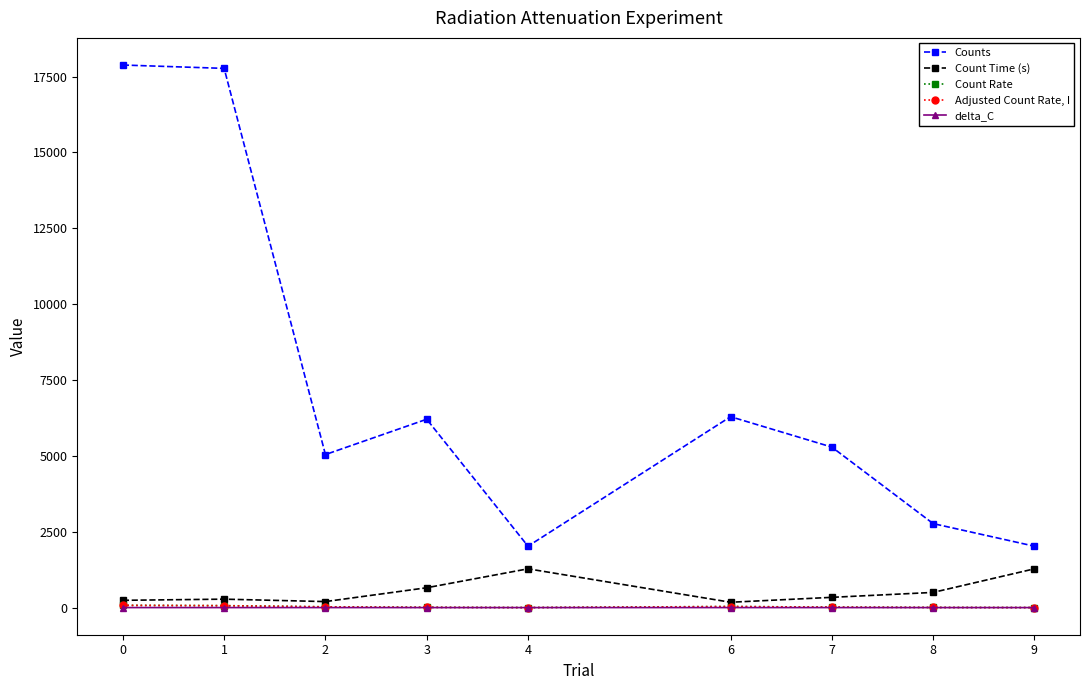

True or false: Count Rate has a value of 25.5 at 2.

True